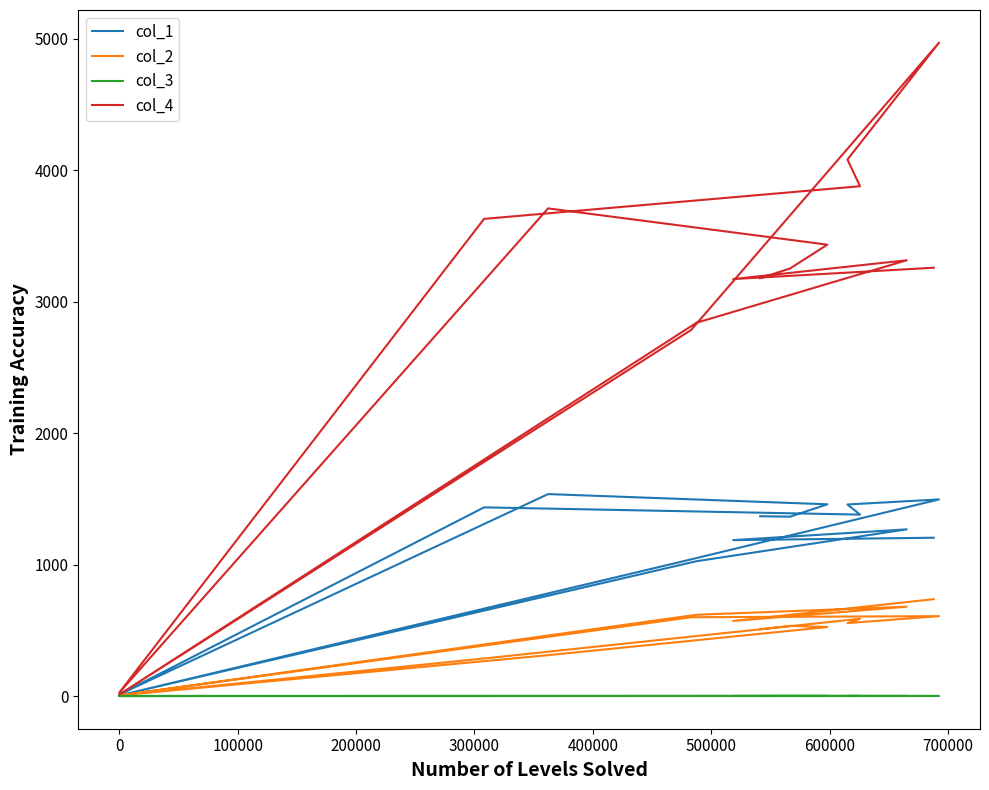

Count the number of categories in the chart.

15